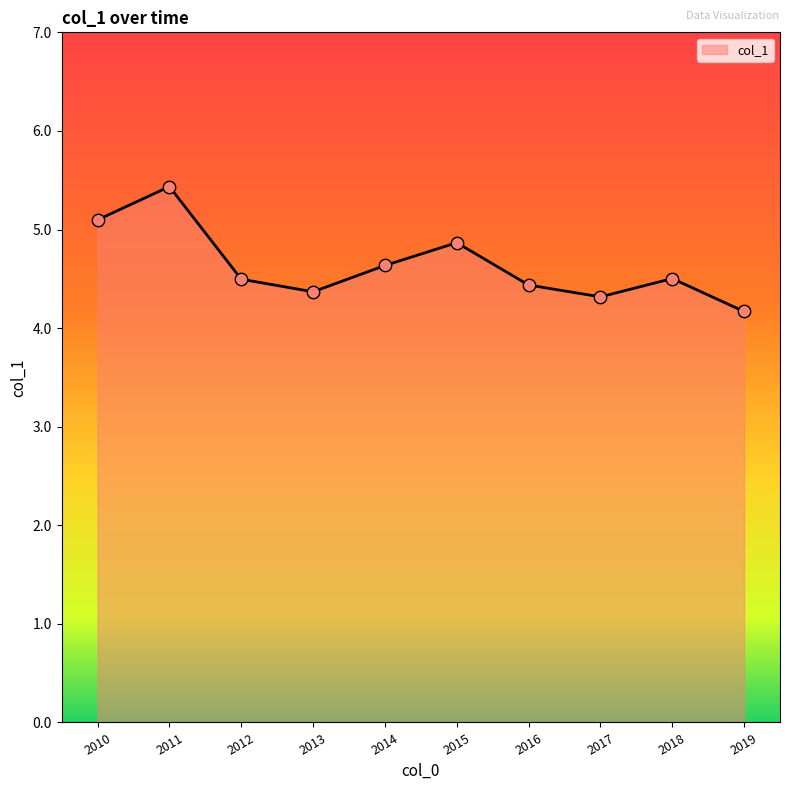

Which has a higher value, 2013 or 2010?

2010